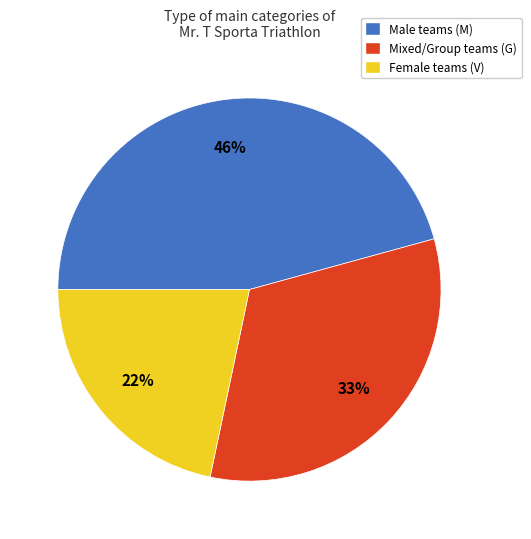

Is it true that Mixed/Group teams (G) is 33% of the pie?

True